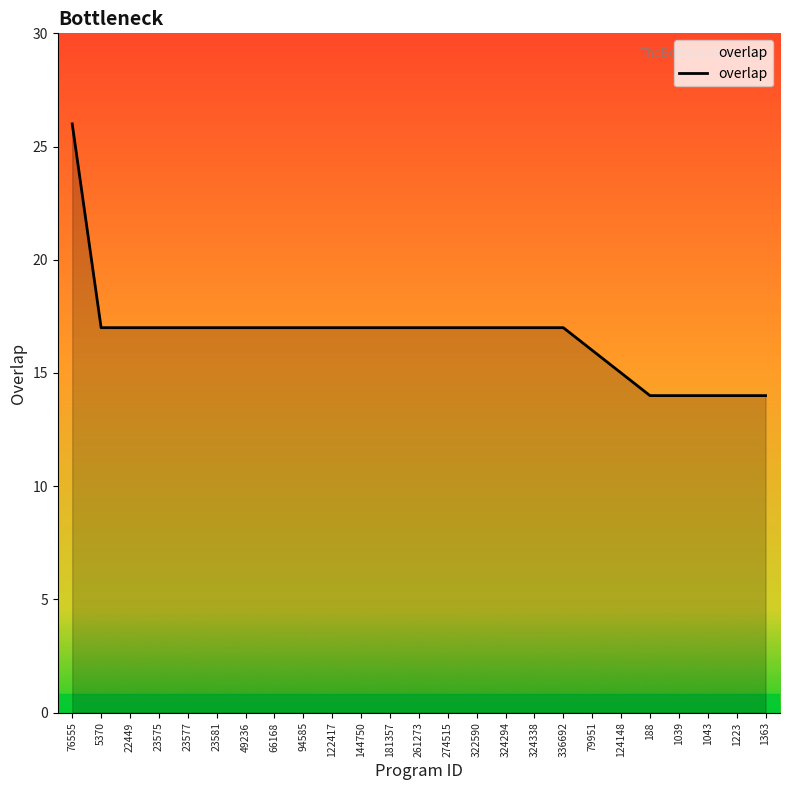

What is the minimum value shown in the chart?

14